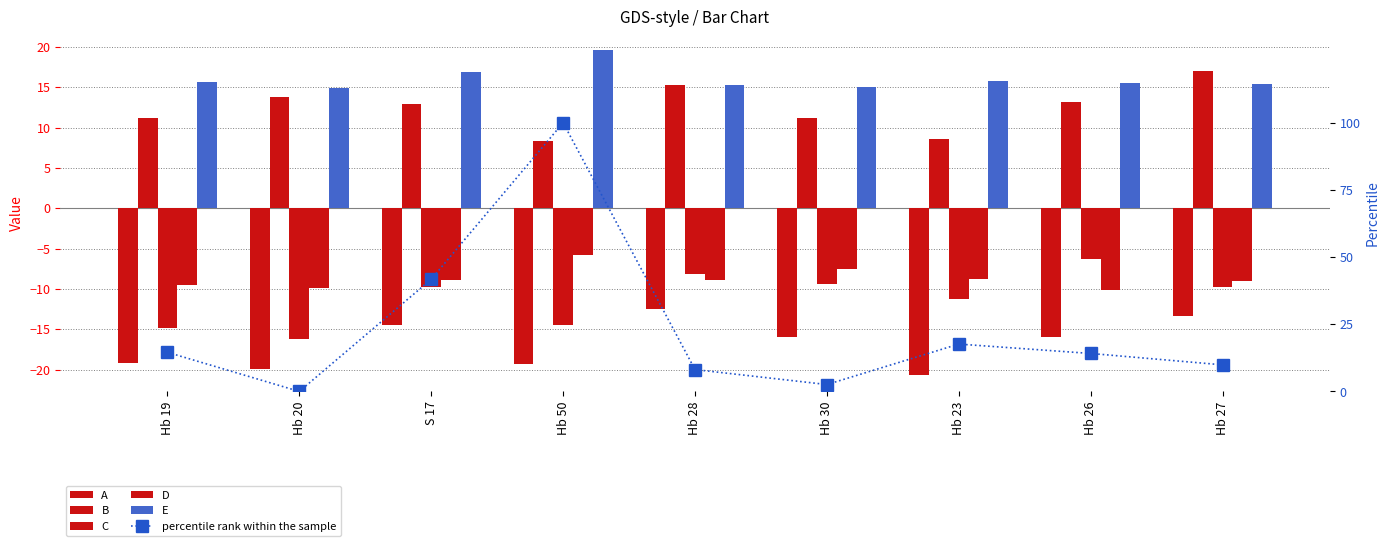

List the series in order of their peak value, lowest first.

A, C, D, B, E, percentile rank within the sample